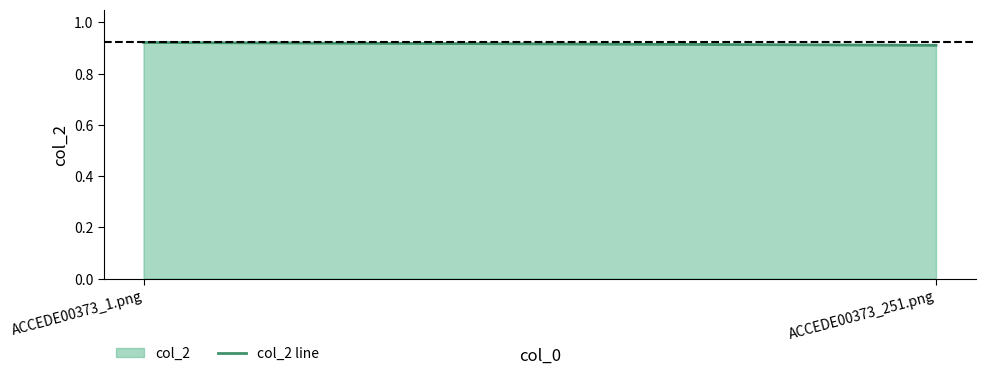

What is the minimum value shown in the chart?

0.9